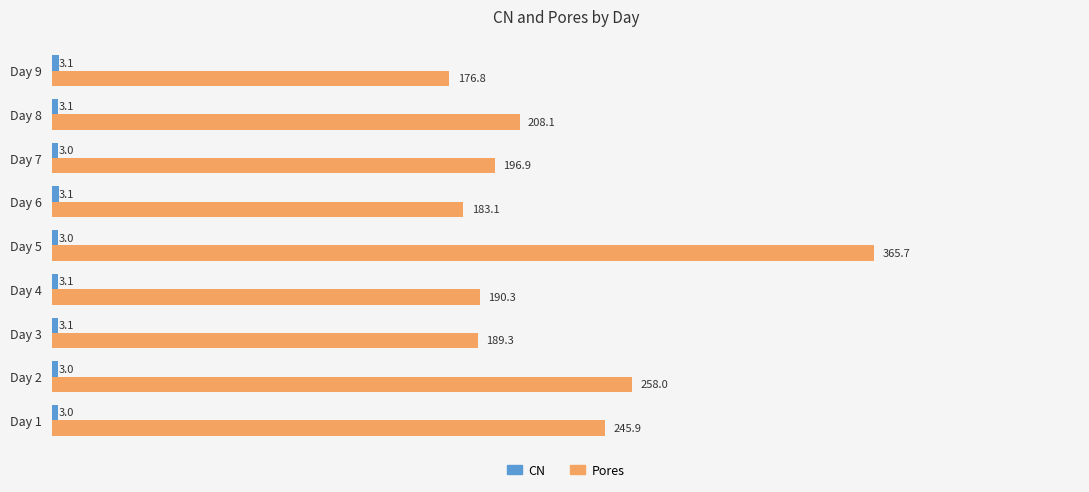

Which series changed the most between Day 5 and Day 6?

Pores